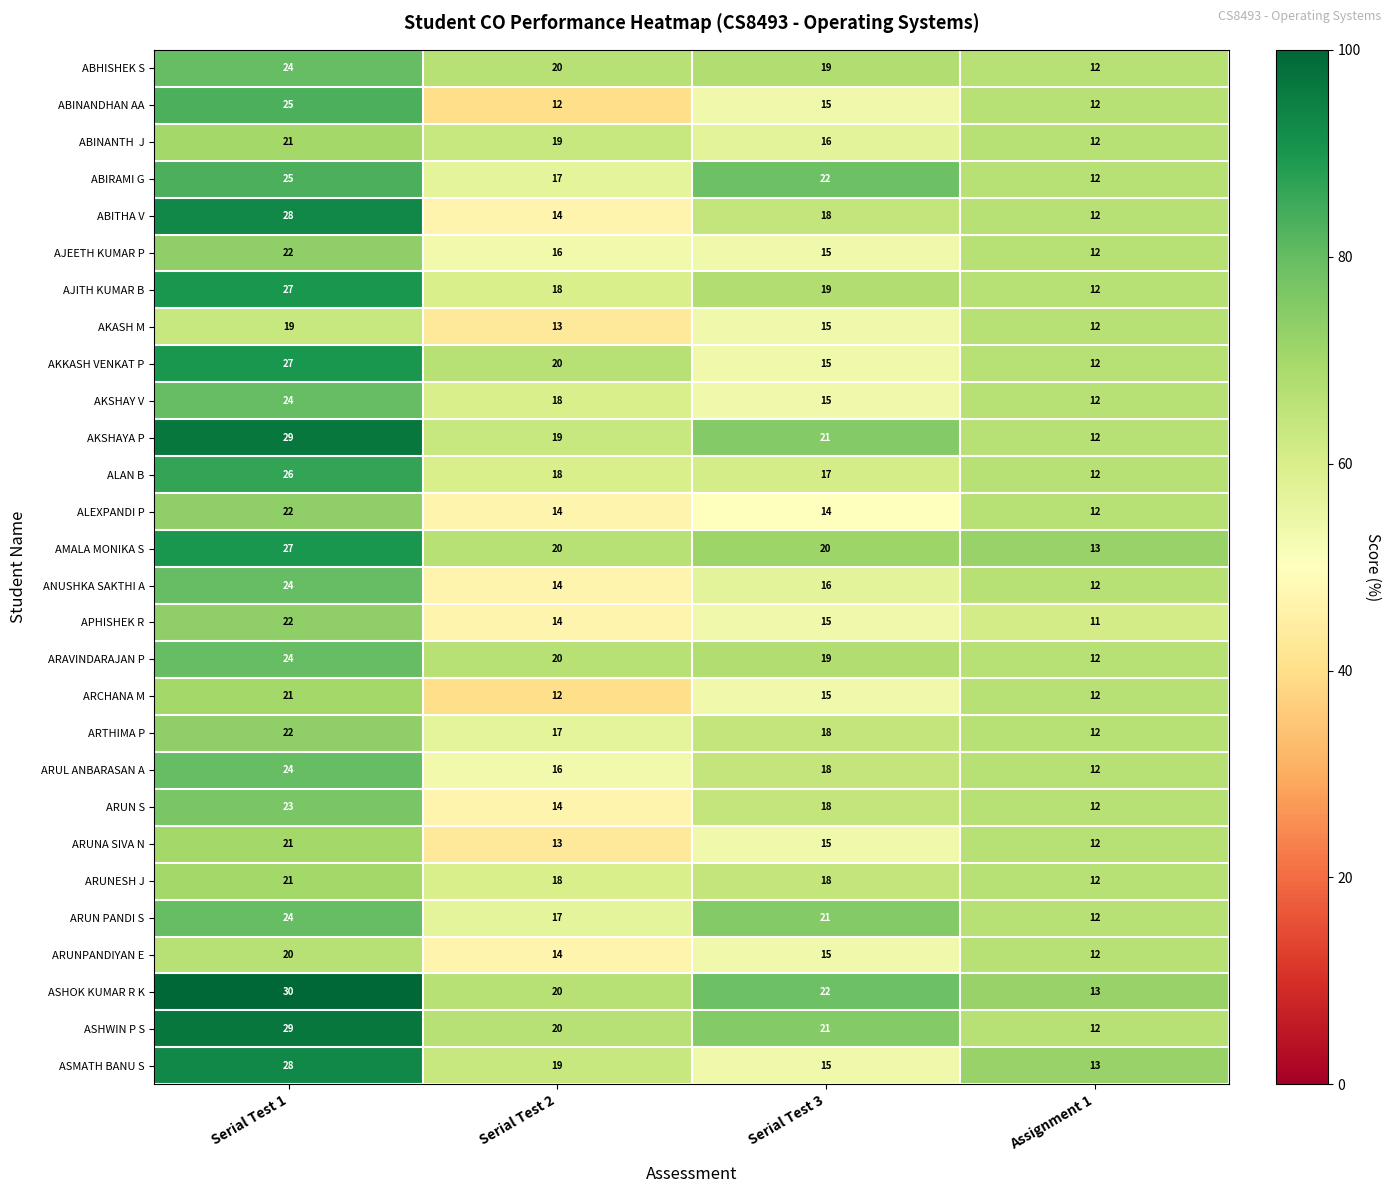

What is the sum of the ABITHA V values at Serial Test 2 and Serial Test 1?

42